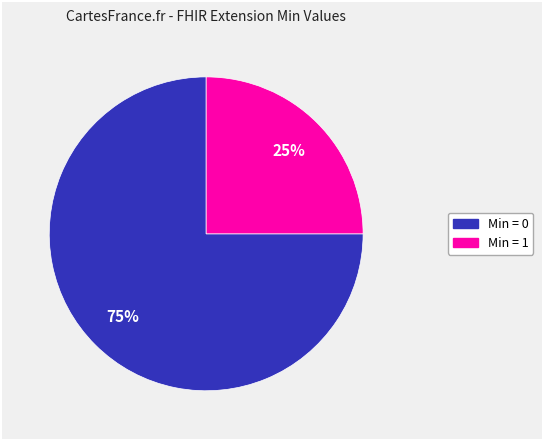

To the nearest percent, what is the difference between the largest and smallest slice percentages?

50%